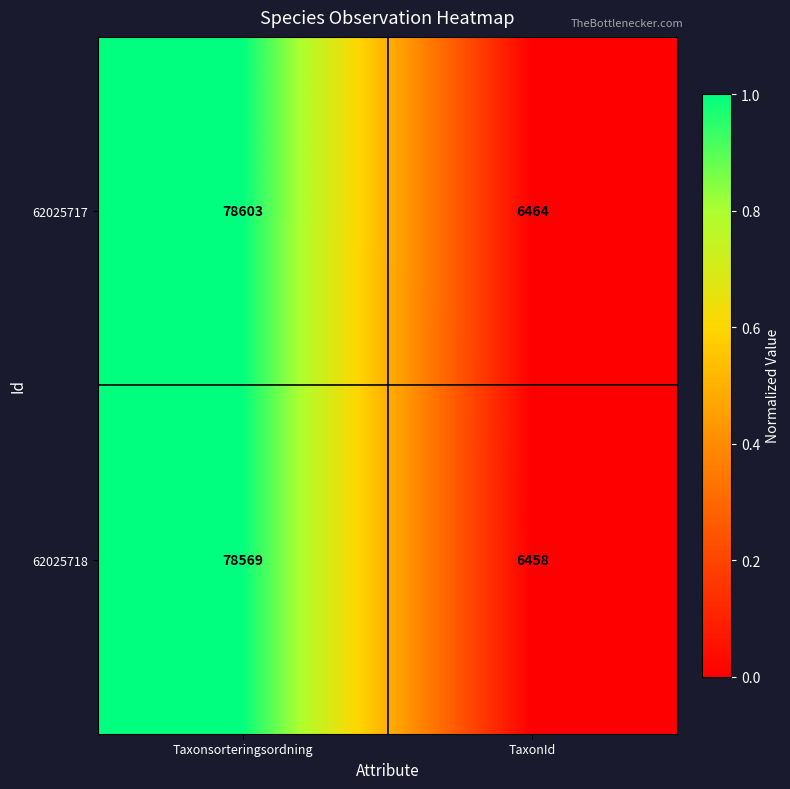

Reading left to right, what are all the values shown in this chart?

62025717: Taxonsorteringsordning=78603	TaxonId=6464
62025718: Taxonsorteringsordning=78569	TaxonId=6458